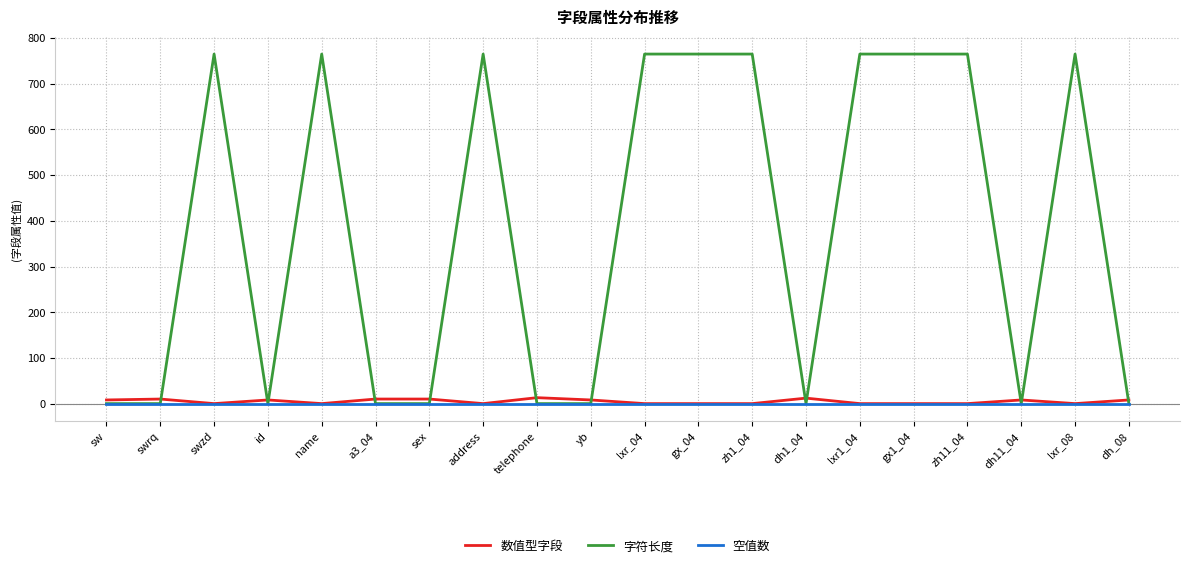

True or false: 字符长度 has a value of 329 at id.

False